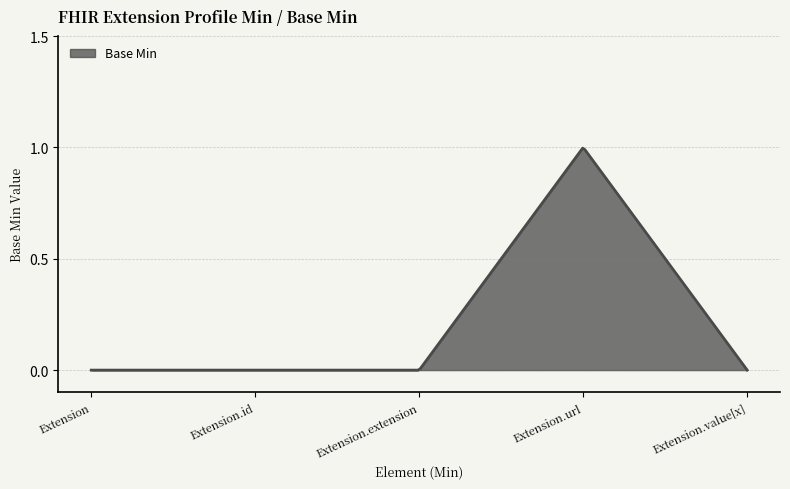

Rank the categories by value from lowest to highest.

Extension, Extension.id, Extension.extension, Extension.value[x], Extension.url